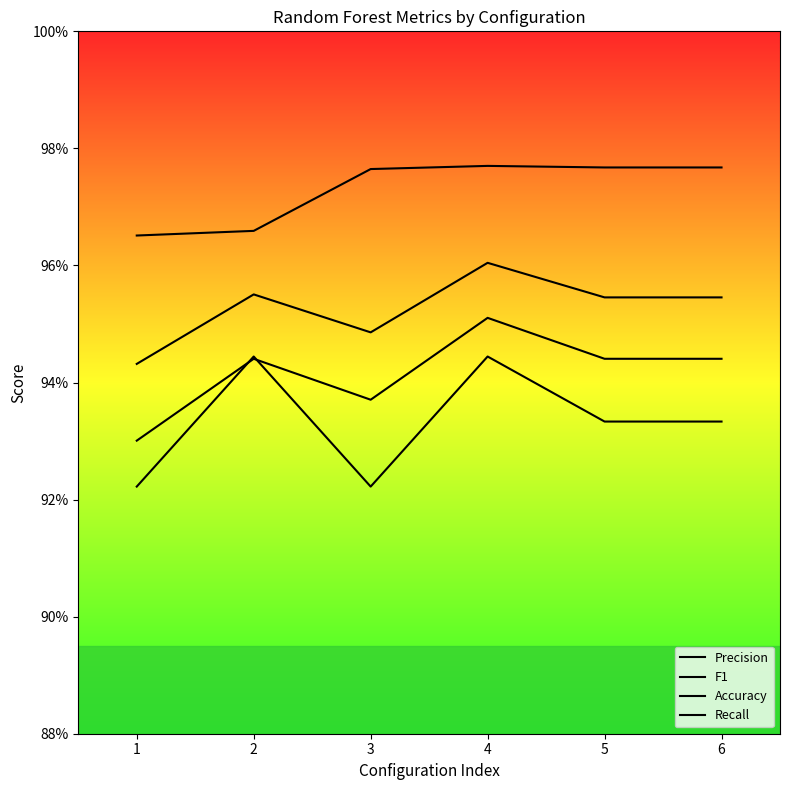

Between which two adjacent categories do Recall and Accuracy first intersect?

1 and 2